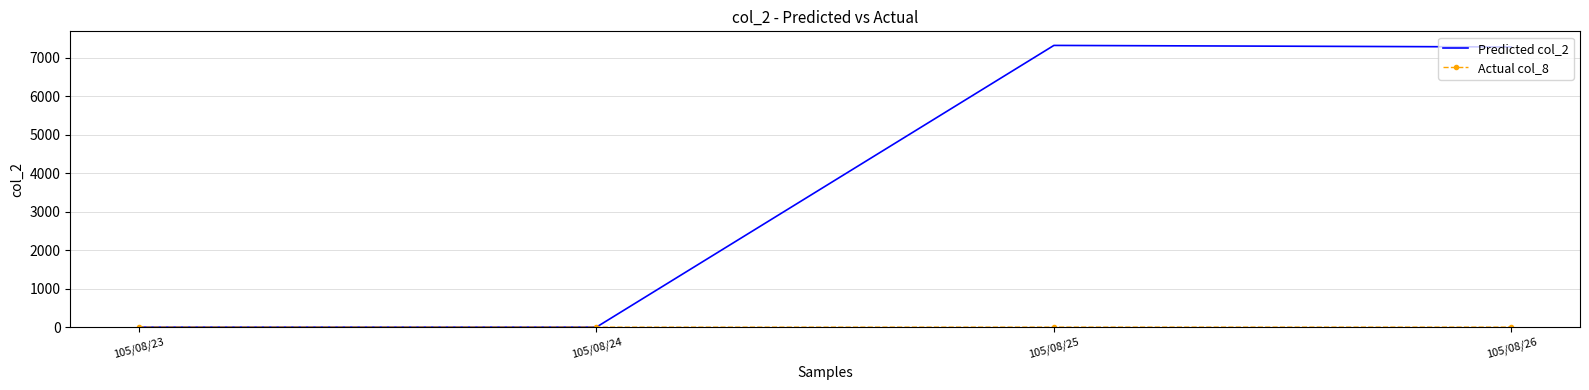

What is the sum of all Predicted col_2 values?

14600